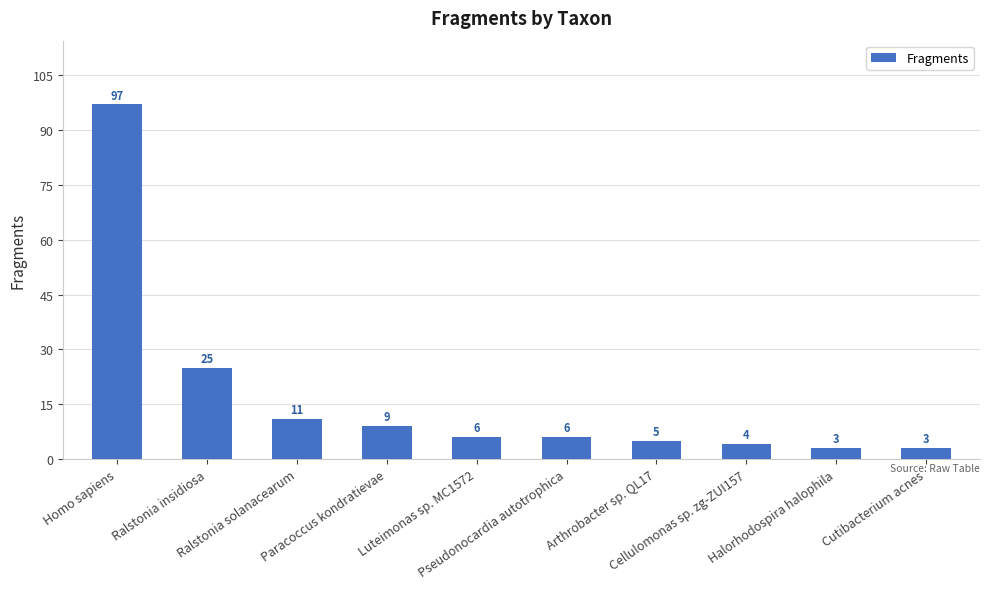

What is the label of the 8th bar from the right?

Ralstonia solanacearum